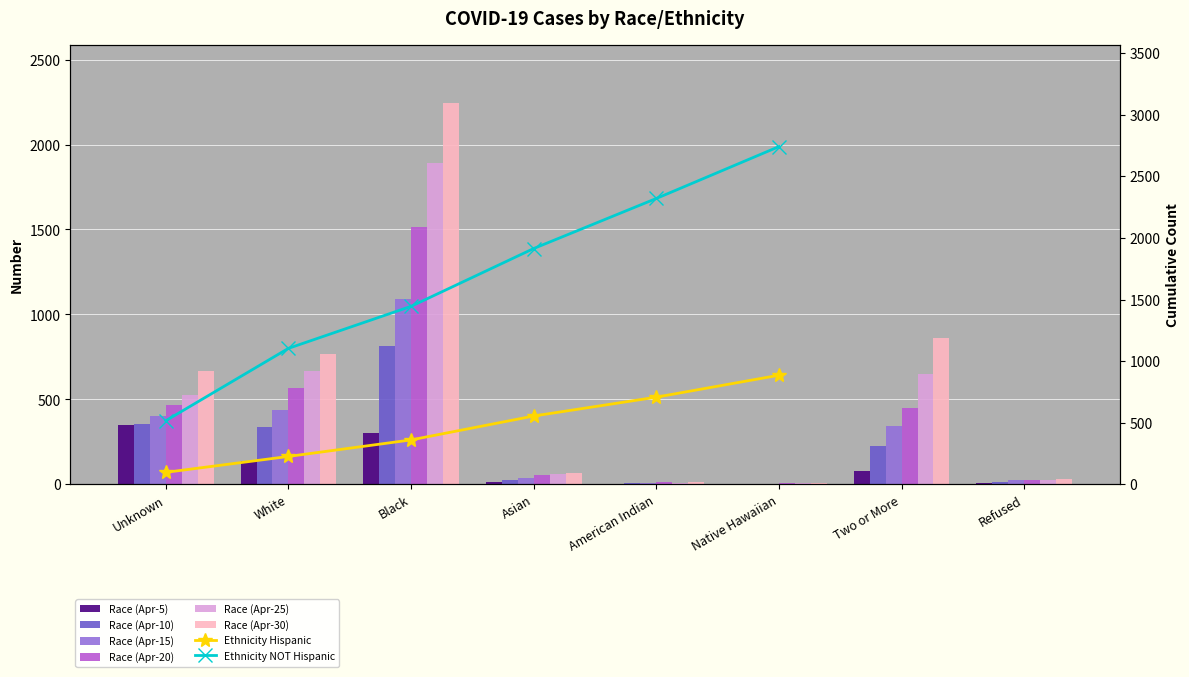

Where does the Race (Apr-25) series first go above 527?

White